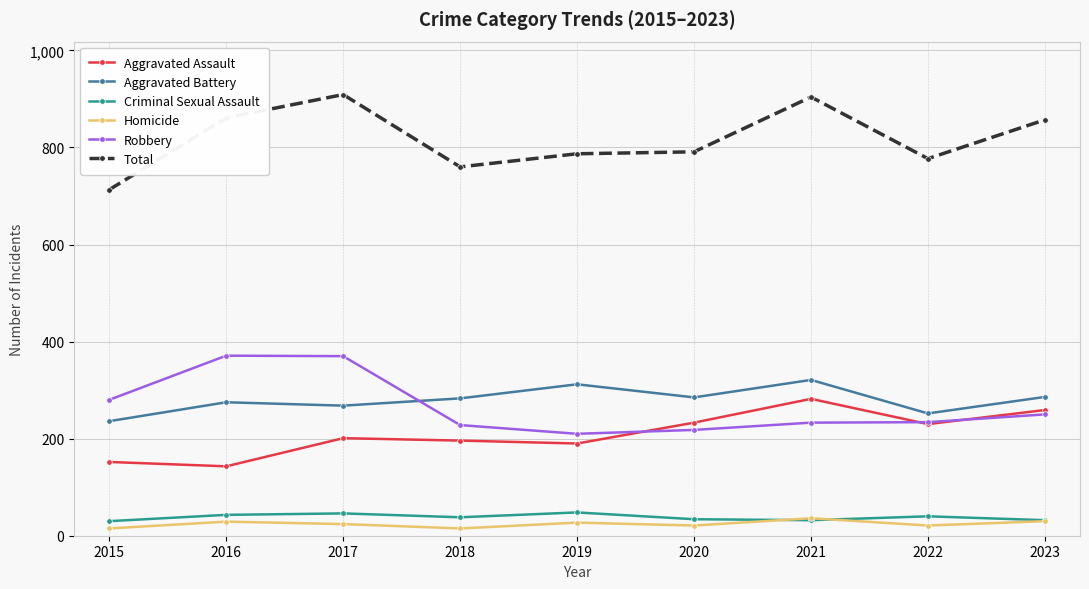

What is the lowest value of the Total series?

713